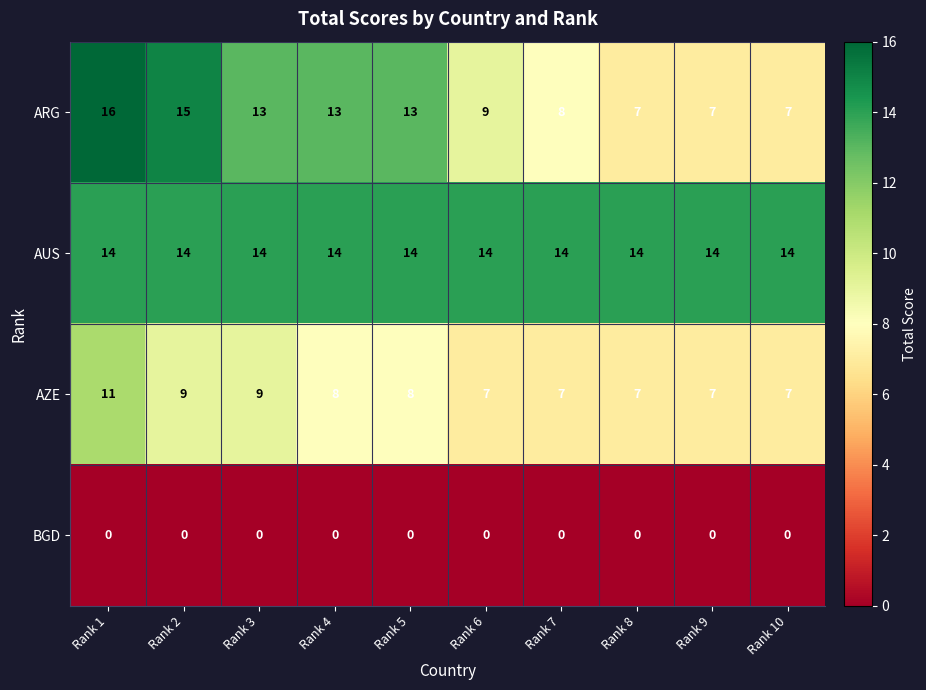

At which category is the sum across all series the highest?

Rank 1